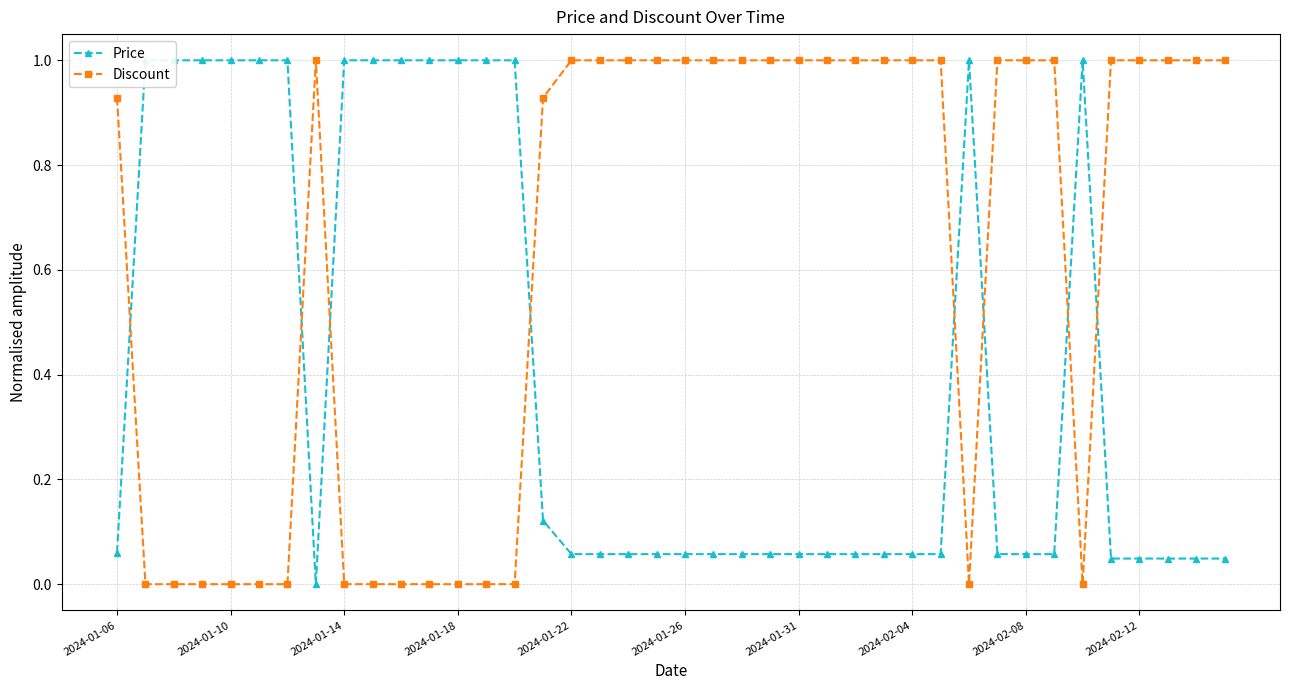

What is the maximum value for Discount?

1.0